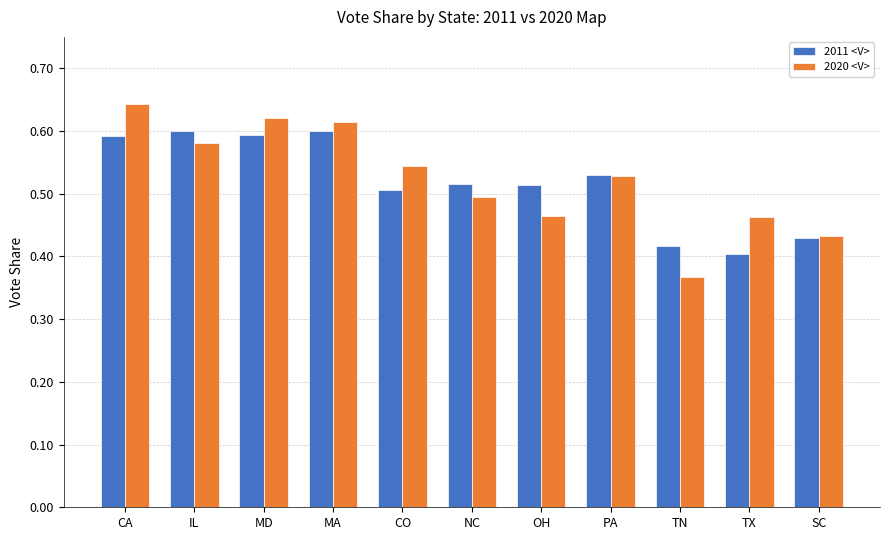

Rank the series at CA from lowest to highest value.

2011 <V>, 2020 <V>